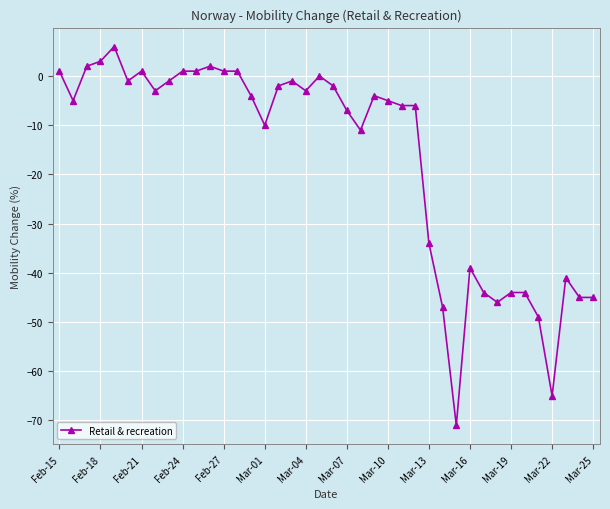

What is the smallest value displayed?

-71